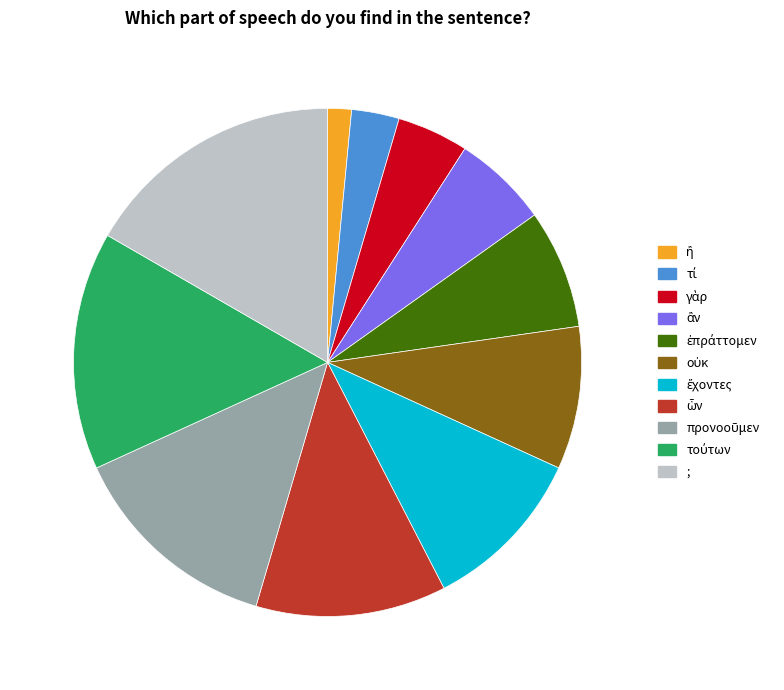

Which category has the biggest portion of the pie?

;